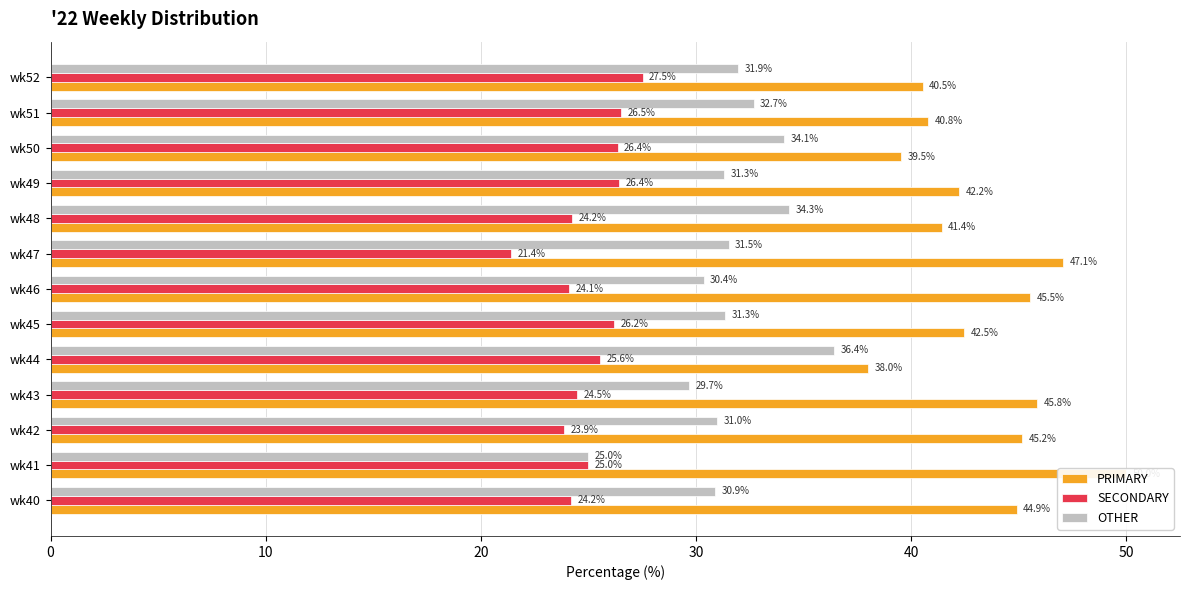

Rank the series by their maximum value, from highest to lowest.

PRIMARY, OTHER, SECONDARY